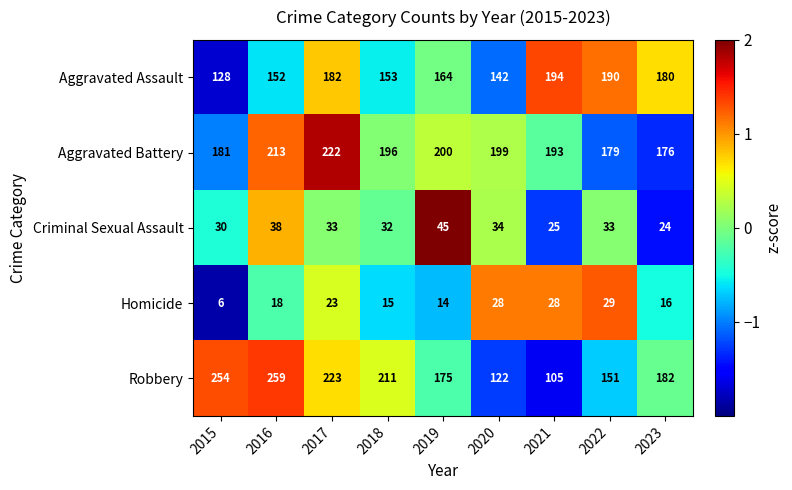

What is the total value across all series at 2019?

598